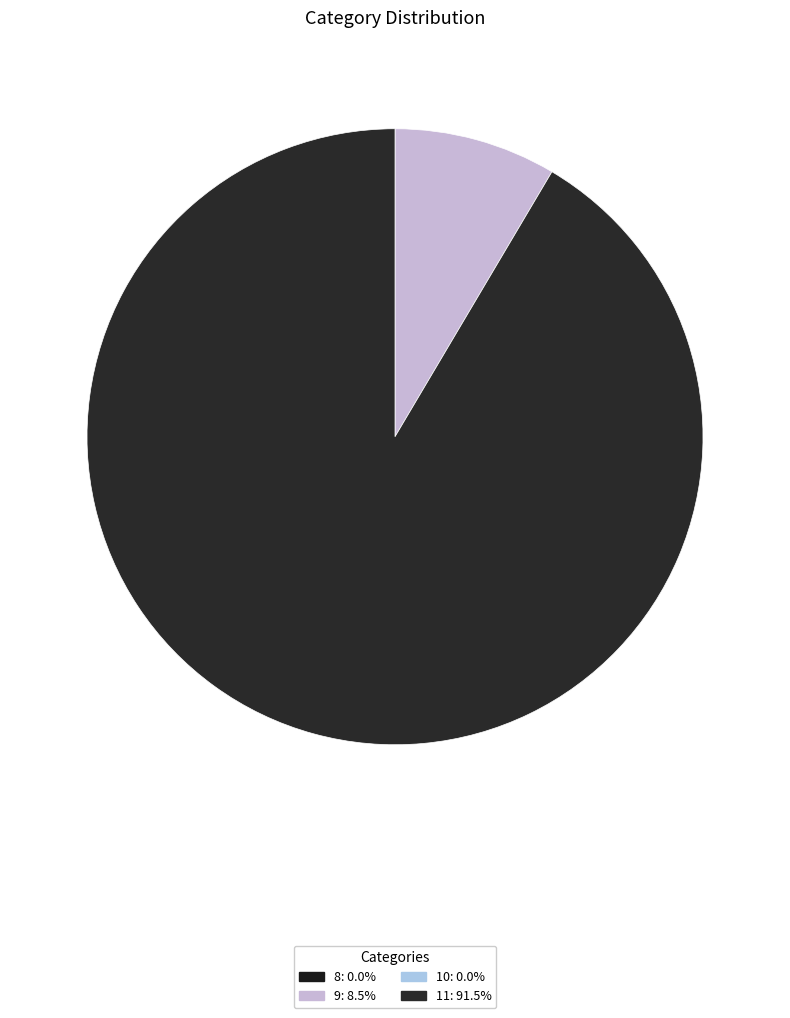

How many segments does this pie chart have?

2